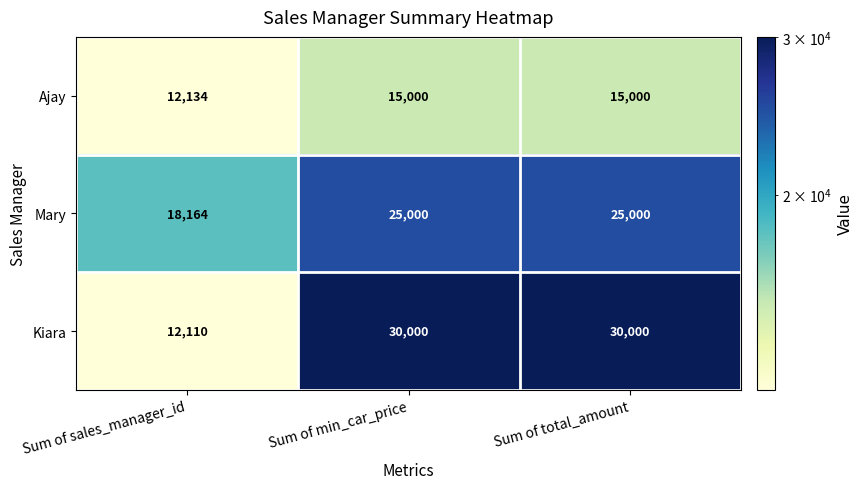

List the series in order of their peak value, highest first.

Kiara, Mary, Ajay